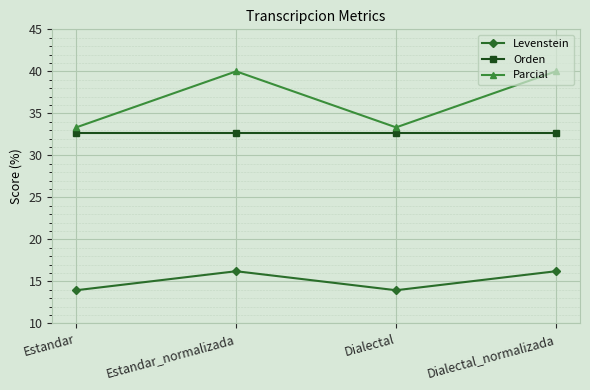

True or false: Parcial has a value of 33.3 at Dialectal.

True